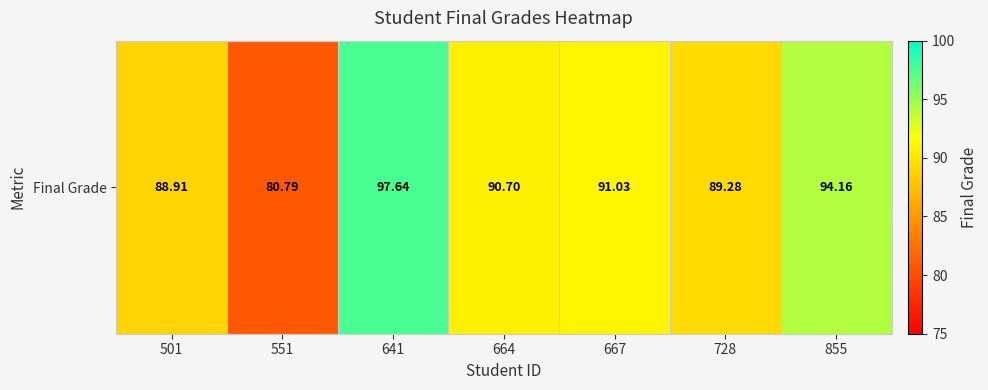

Reading left to right, extract all data points from this chart.

501=88.9	551=80.8	641=97.6	664=90.7	667=91.0	728=89.3	855=94.2